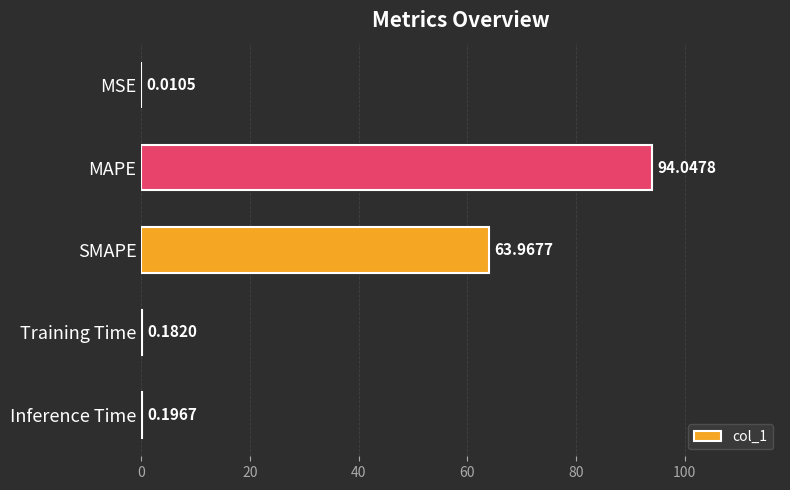

What is the greatest value displayed?

94.0